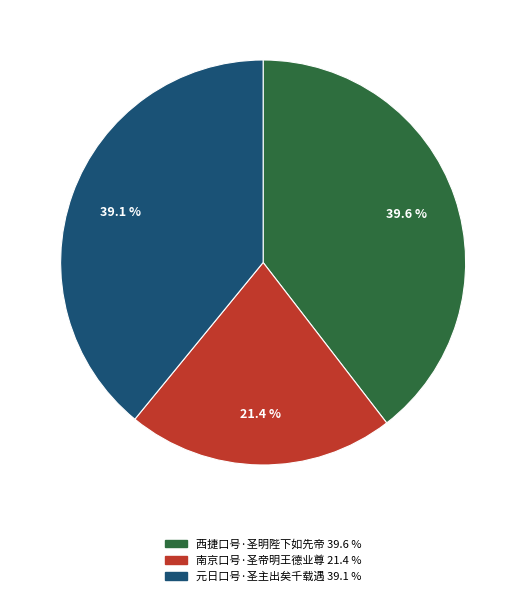

Which slice is the smallest?

南京口号·圣帝明王德业尊